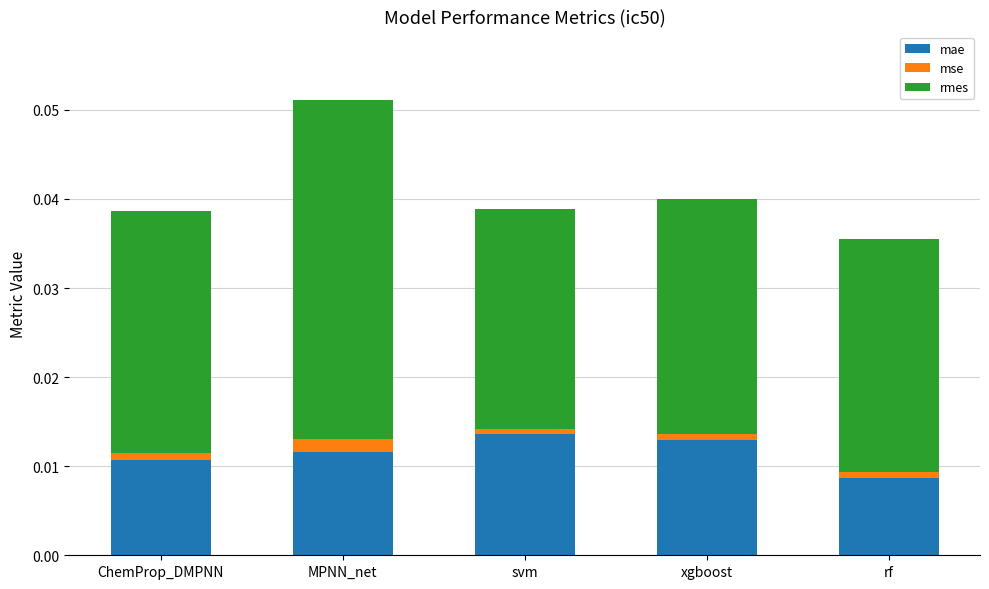

How many bars are there in total?

5